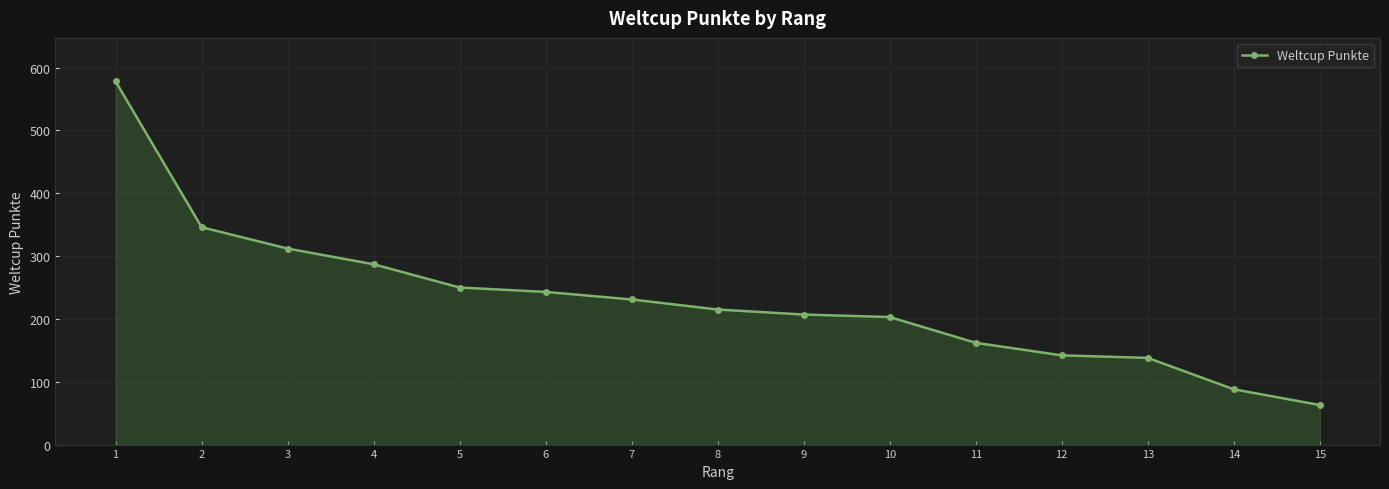

What is the value of the 1st point from the left?

578